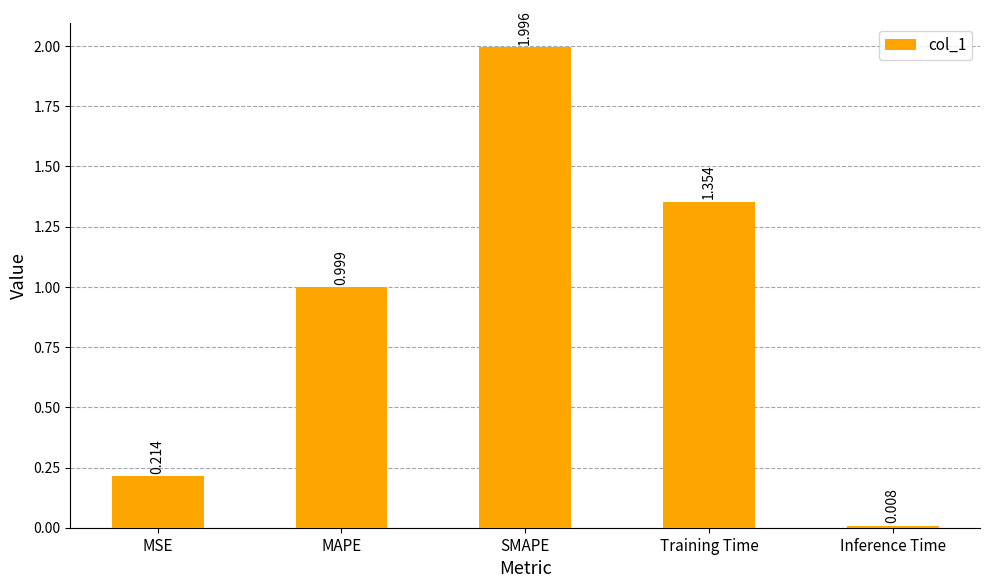

At which label is the value closest to 1?

MAPE